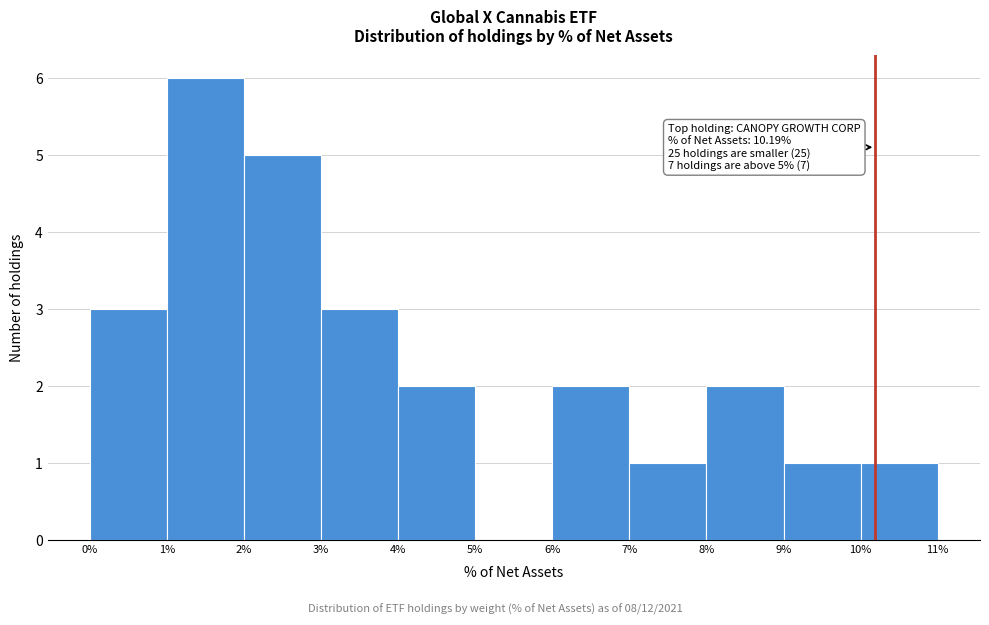

Which range on the x-axis has the tallest bar?

1% to 2%